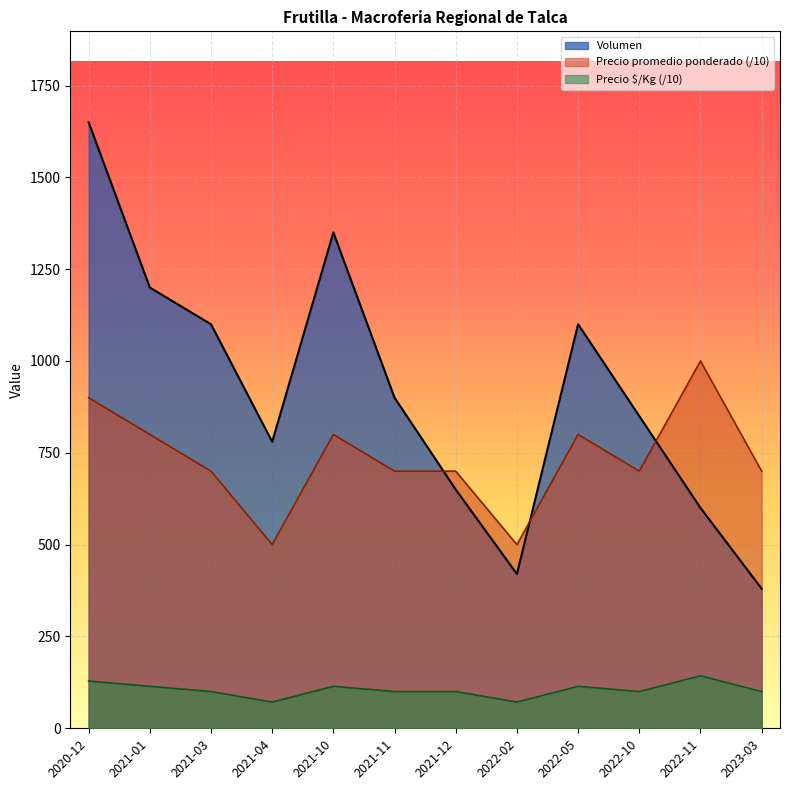

Which label corresponds to the largest value in the chart?

2020-12